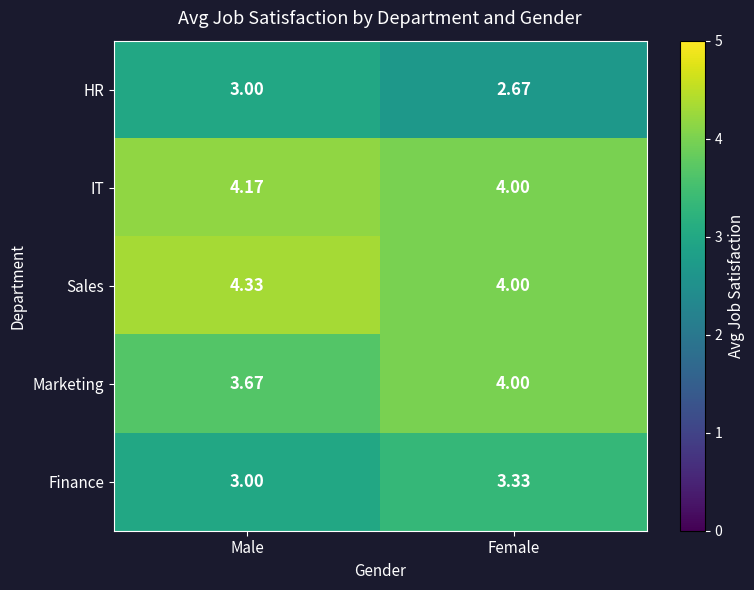

At which label is Marketing closest to 3?

Male